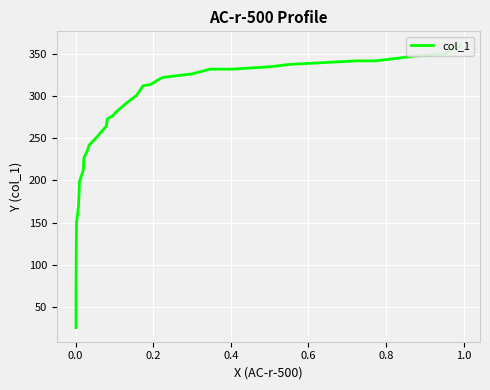

True or false: there are more than 2 points higher than both neighbors.

False